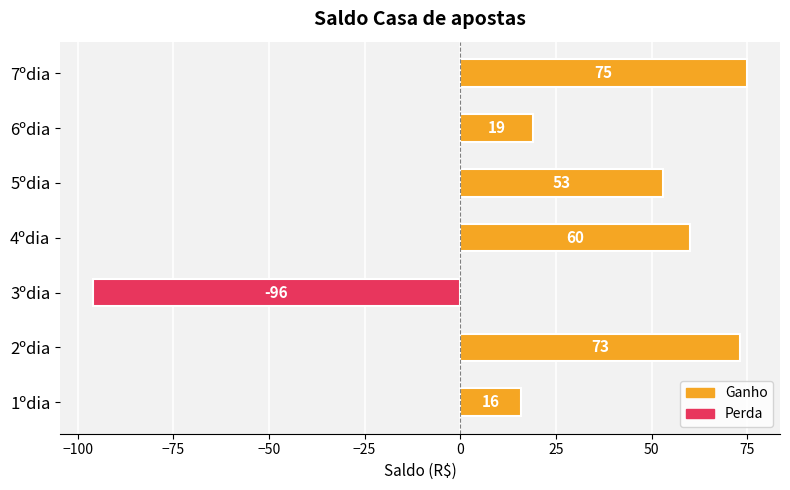

What is the maximum value shown in the chart?

75